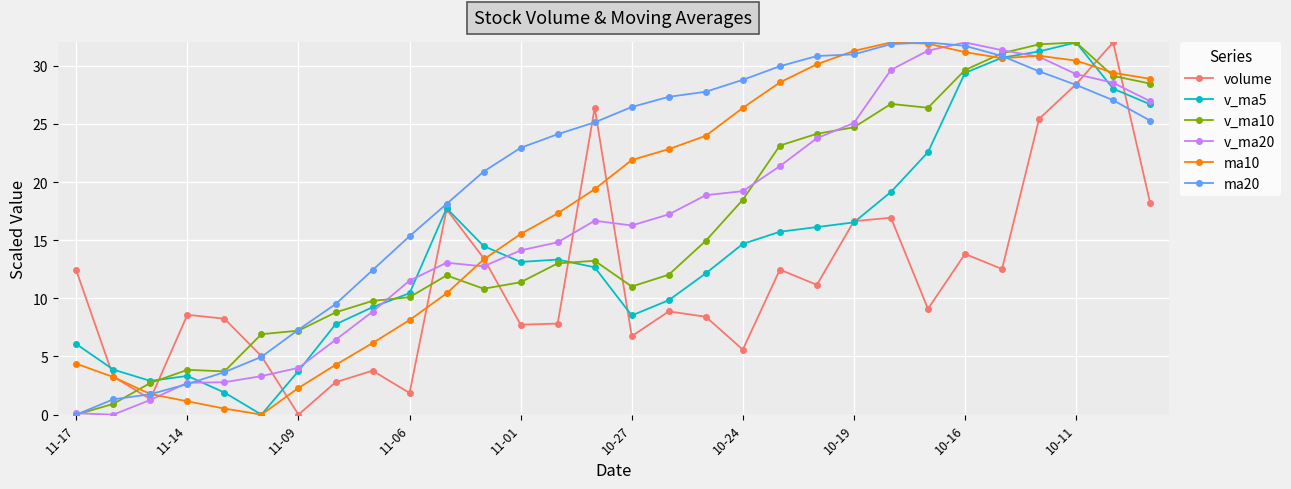

What is the greatest value displayed?

32.0